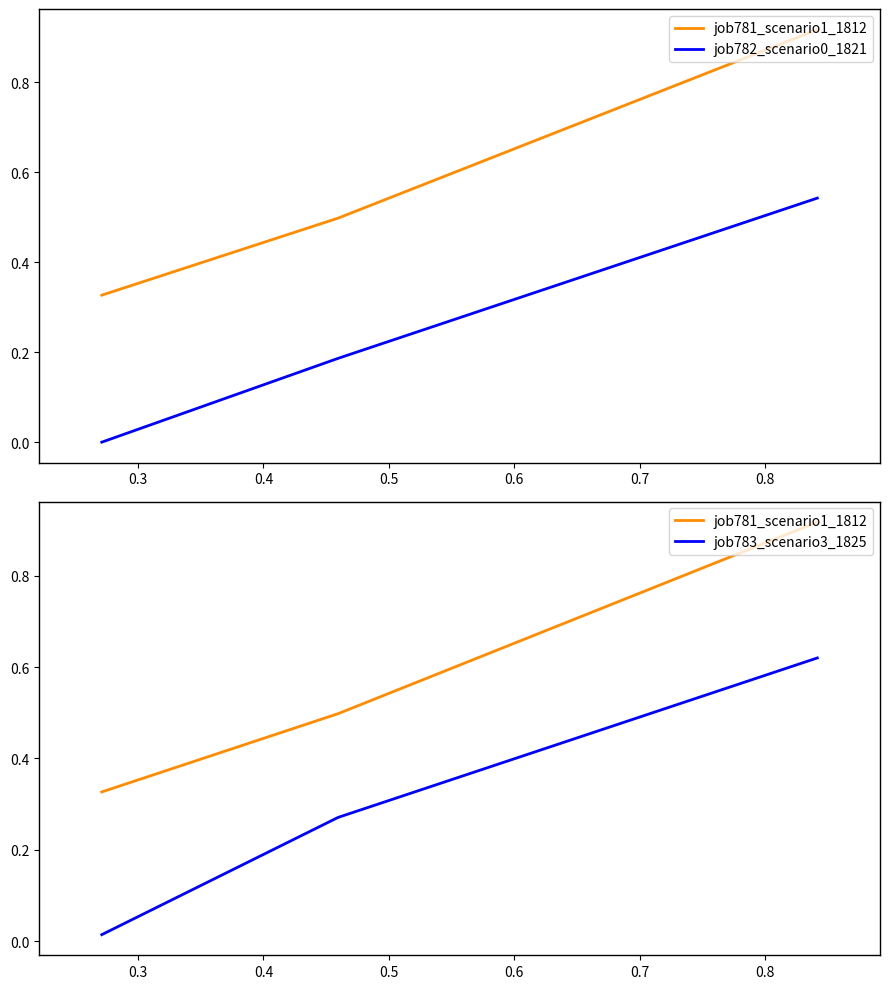

Which series has the largest total across all categories?

job781_scenario1_1812